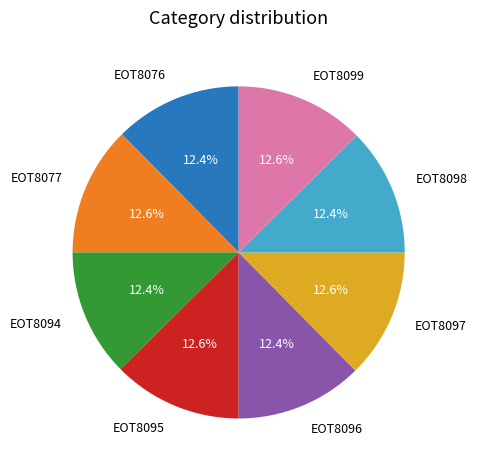

What percentage is the EOT8095 slice, to the nearest percent?

13%